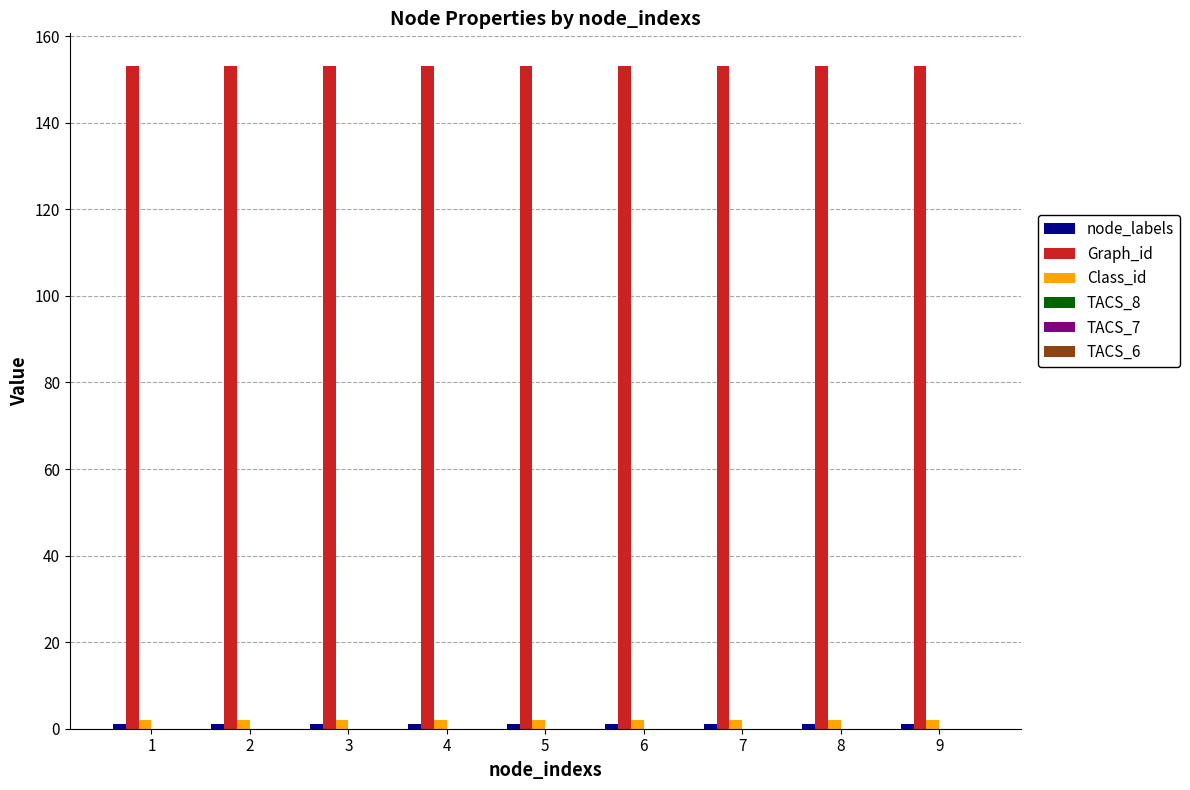

Which series has the largest total across all categories?

Graph_id